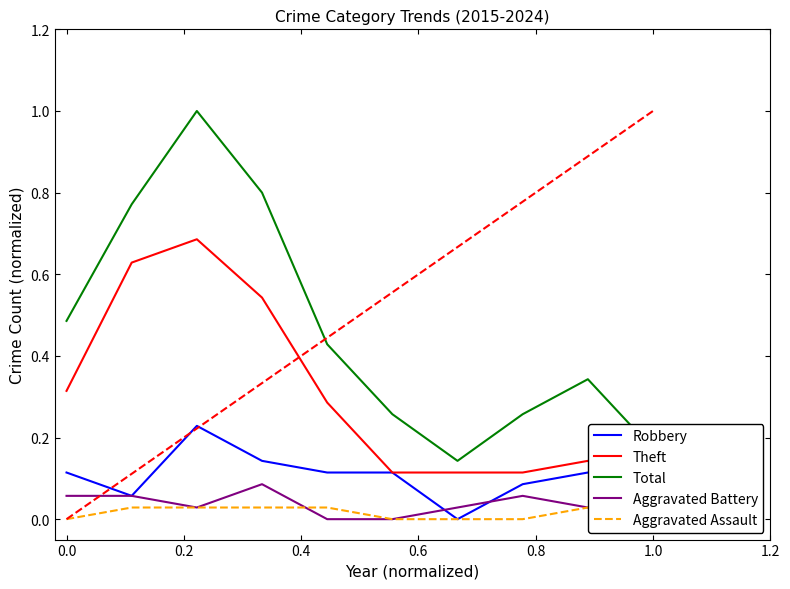

What are all the series names shown in the legend?

Robbery, Theft, Total, Aggravated Battery, Aggravated Assault